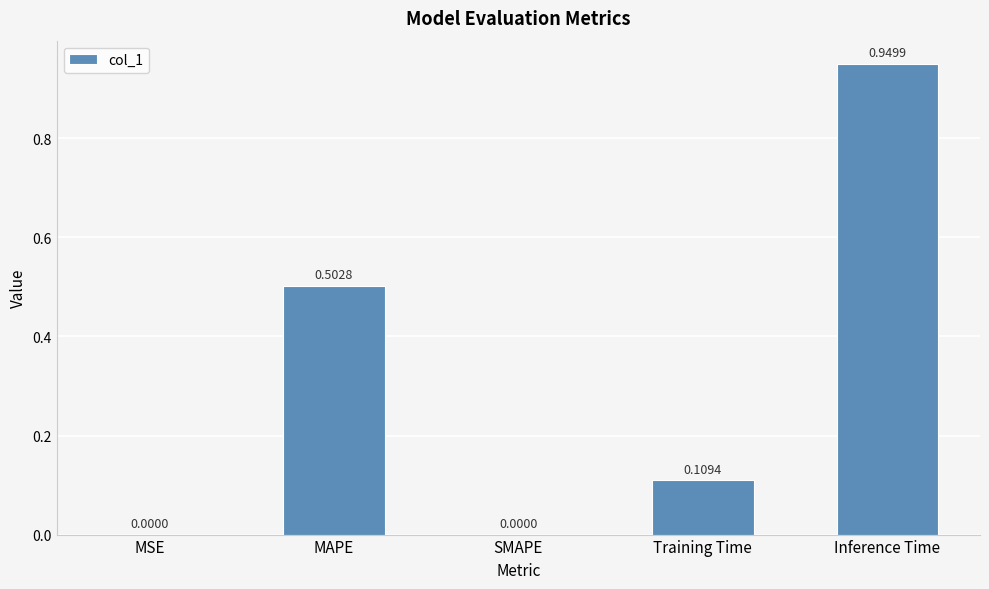

Between MAPE and SMAPE, which is larger?

MAPE